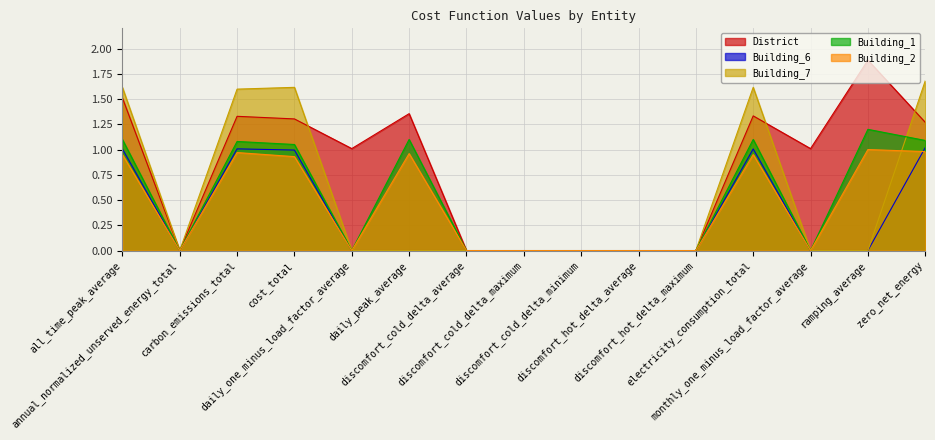

True or false: Building_6 and Building_1 intersect in this chart.

False